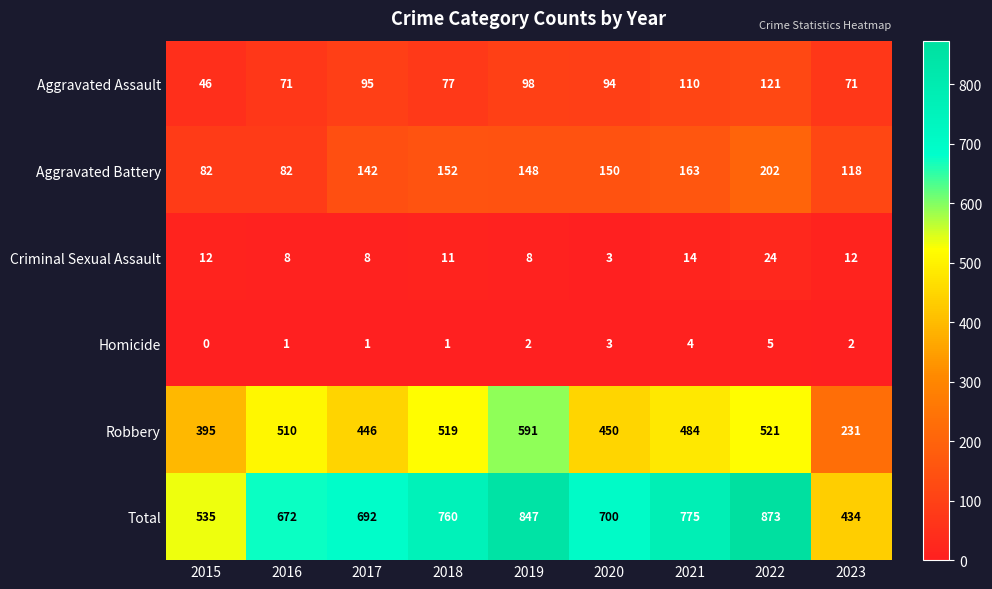

What is the lowest value of the Total series?

434